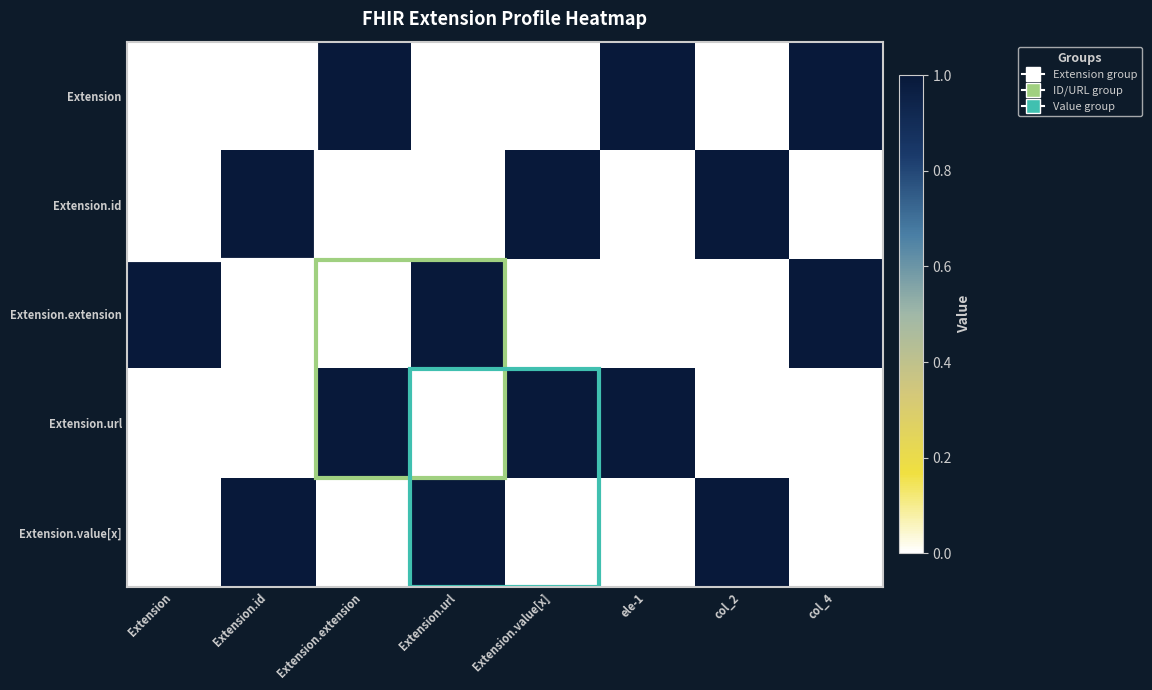

Rank the series at ele-1 from lowest to highest value.

Extension.id, Extension.extension, Extension.value[x], Extension, Extension.url